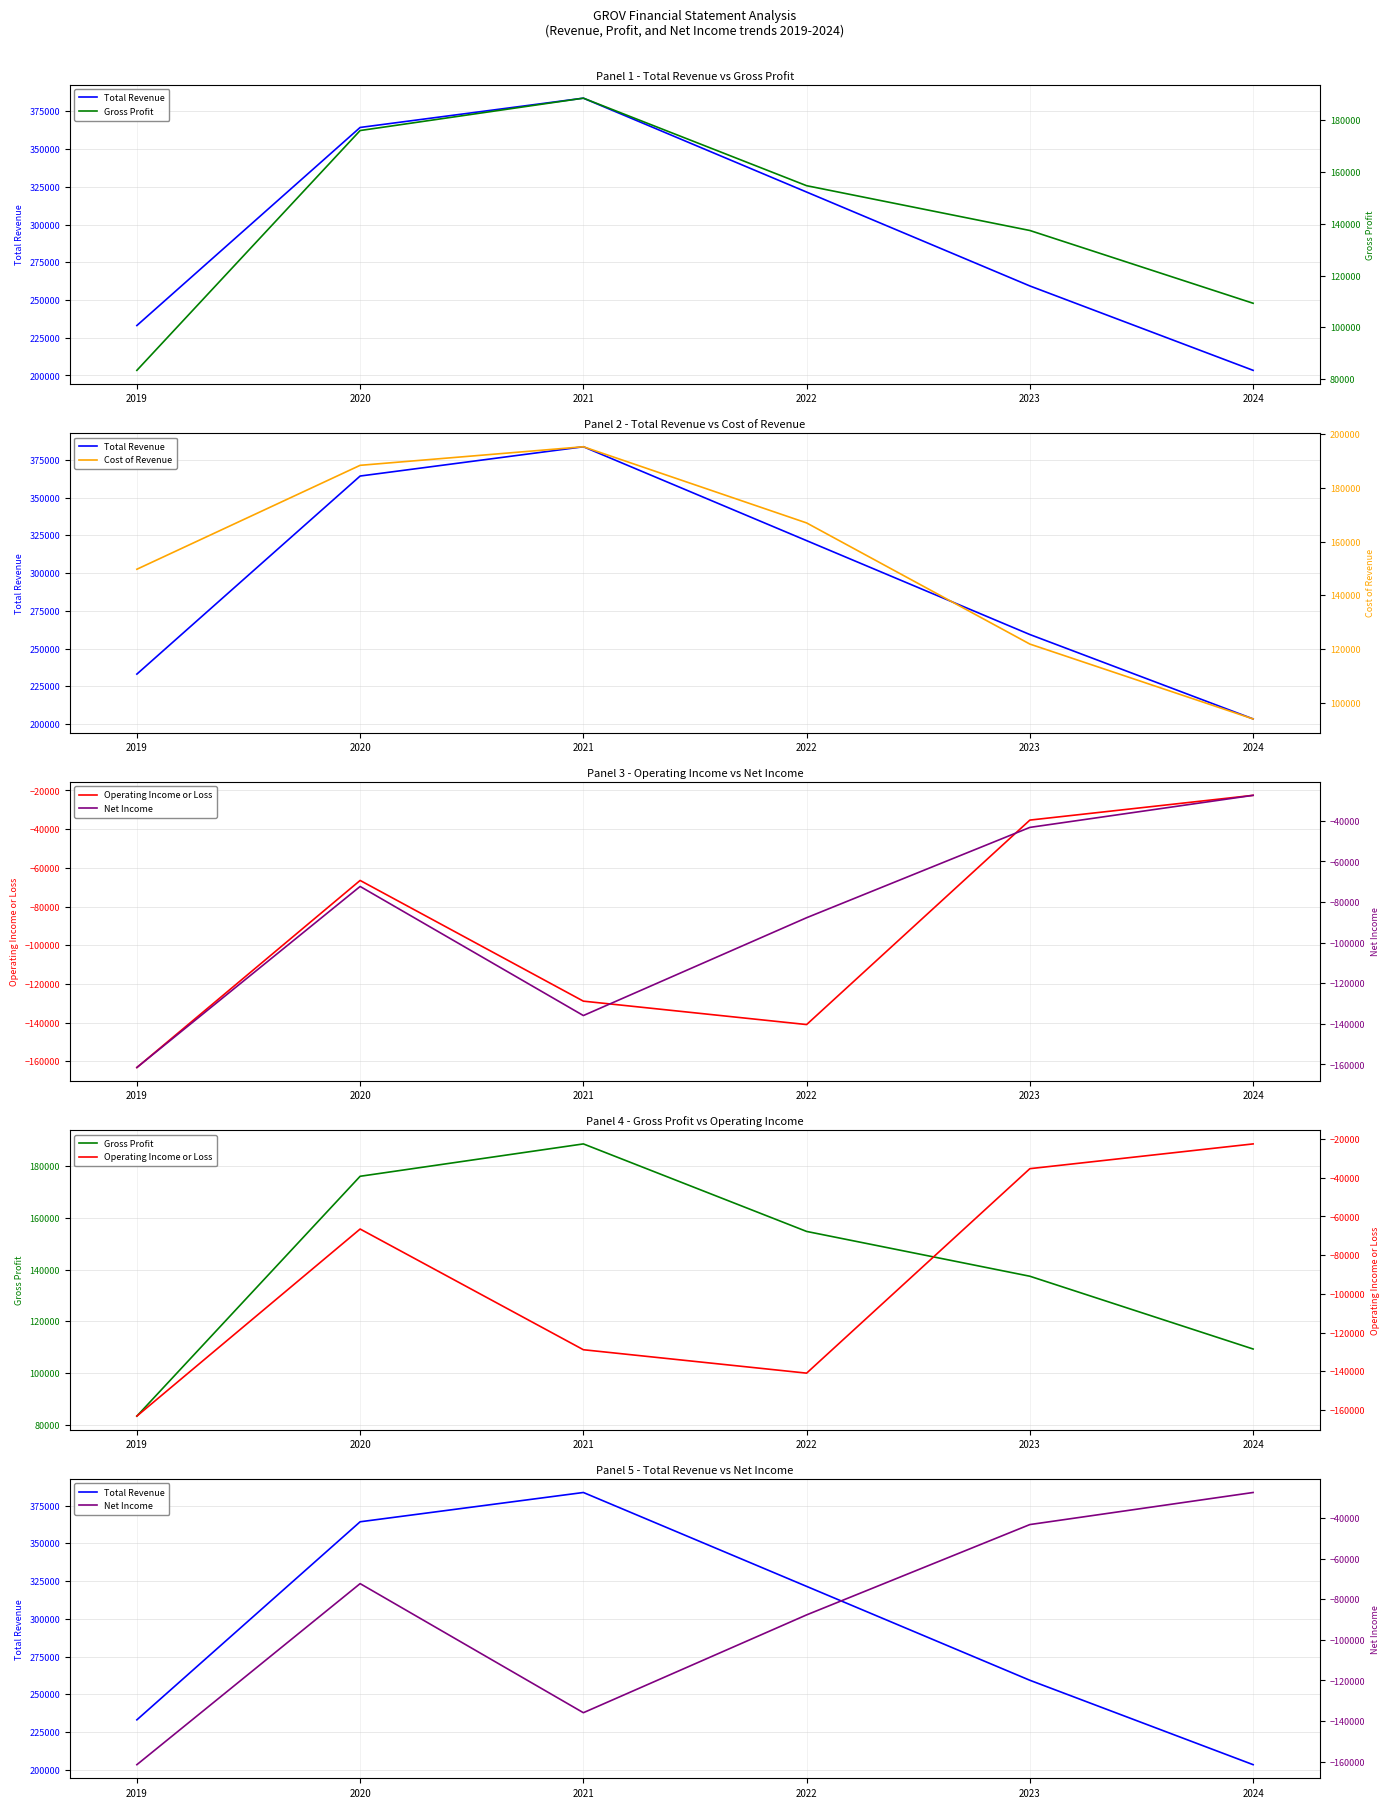

What is the difference between the Total Revenue values at 2023 and 2024?

55900